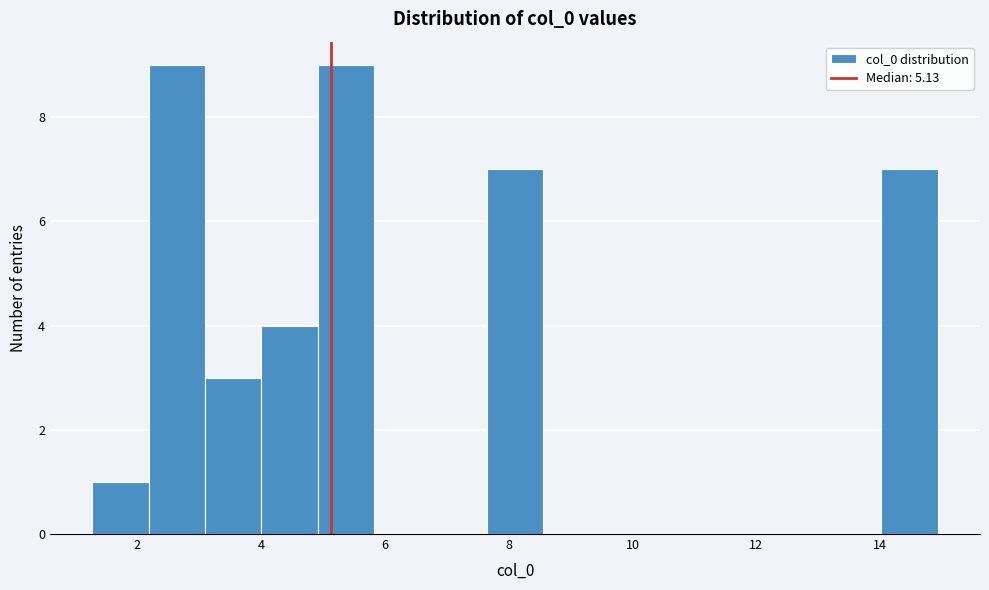

Reading left to right, list every bar in this chart as the range it spans on the x-axis followed by its height. Neither the bar edges nor the heights are printed on the chart, so give them approximately, as read against the axes.

1.2 to 2.2: 1
2.2 to 3.0: 9
3.0 to 4.0: 3
4.0 to 5.0: 4
5.0 to 5.8: 9
5.8 to 6.8: 0
6.8 to 7.6: 0
7.6 to 8.6: 7
8.6 to 9.4: 0
9.4 to 10.4: 0
10.4 to 11.2: 0
11.2 to 12.2: 0
12.2 to 13.2: 0
13.2 to 14.0: 0
14.0 to 15.0: 7